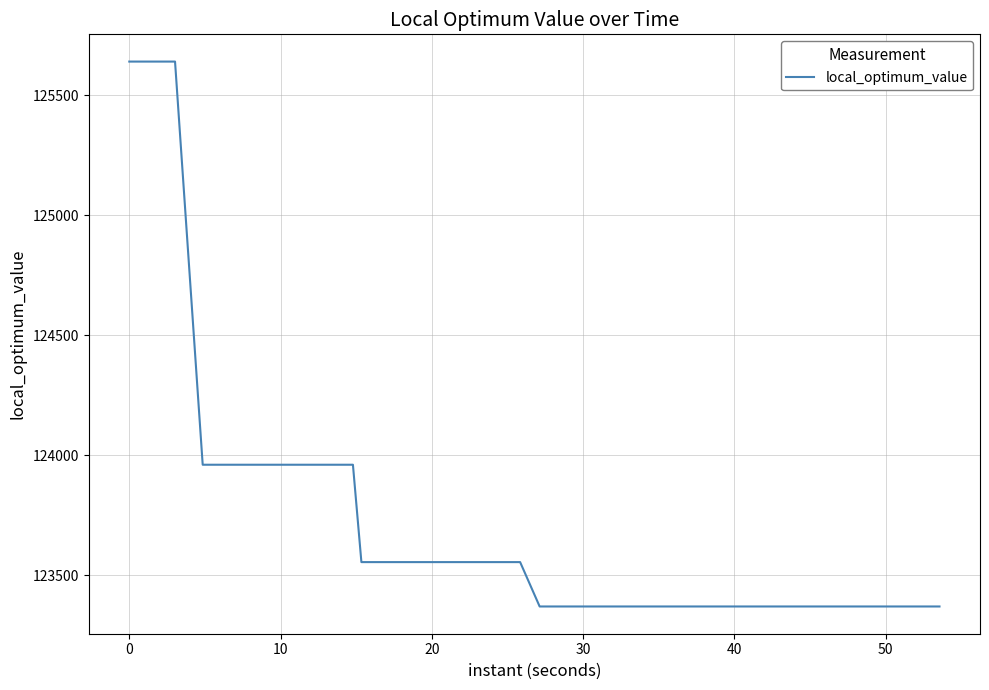

What is the difference between the maximum and minimum values?

2272